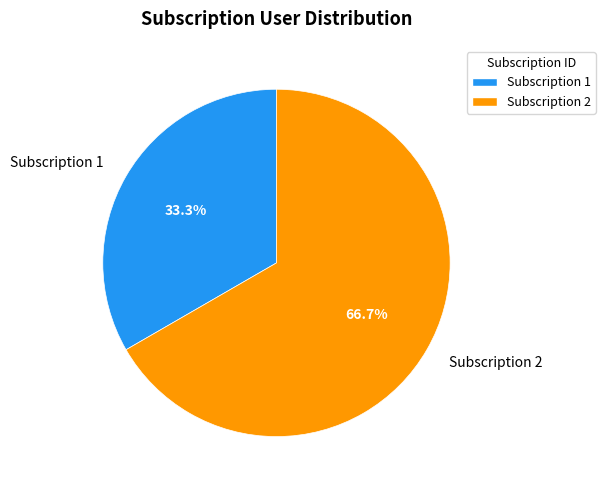

True or false: Subscription 2 accounts for 67% of the total.

True